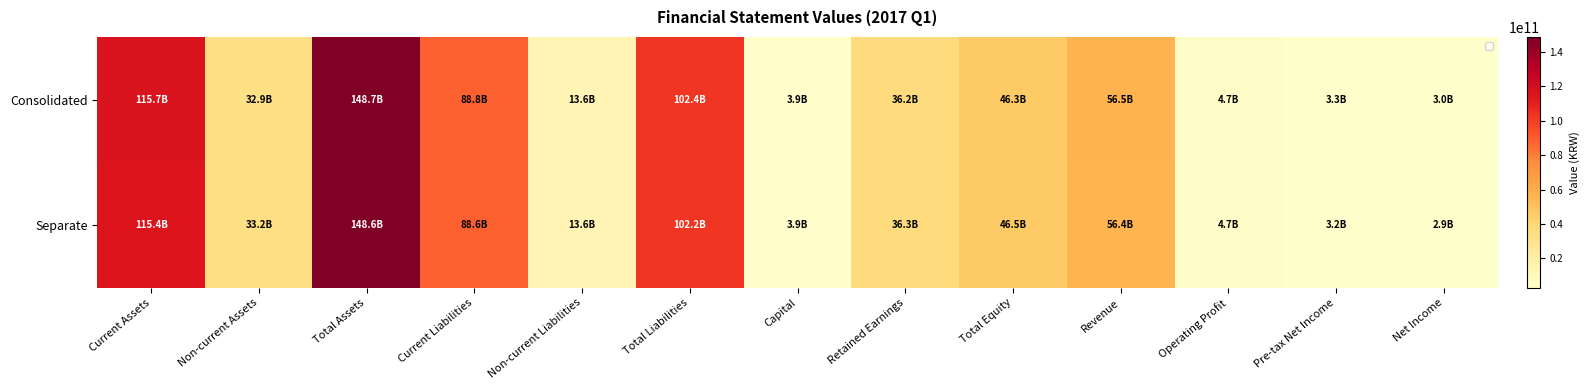

What is the average value of the Separate series?

50423861902